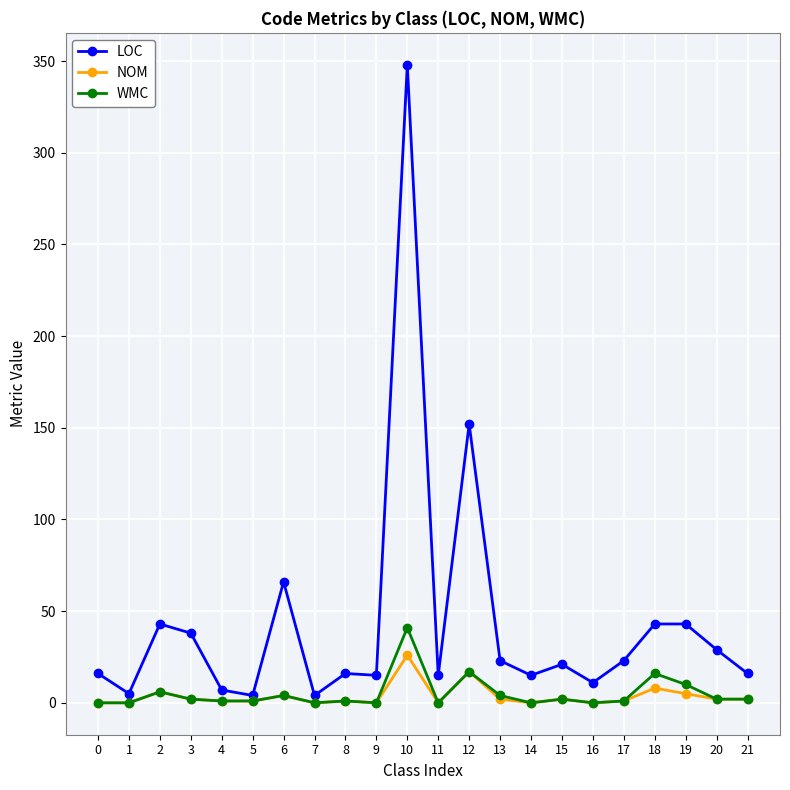

What are all the series names shown in the legend?

LOC, NOM, WMC